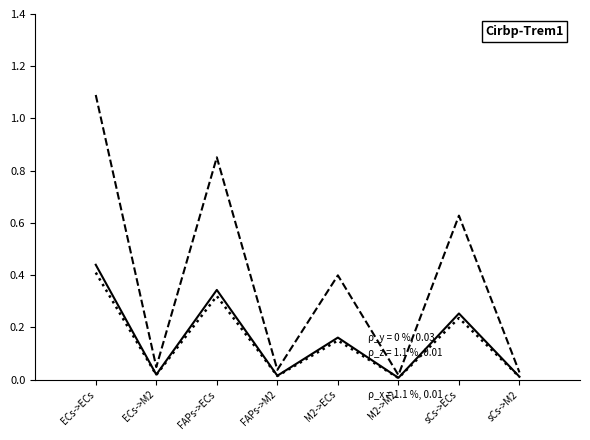

At which category is the sum across all series the highest?

ECs->ECs